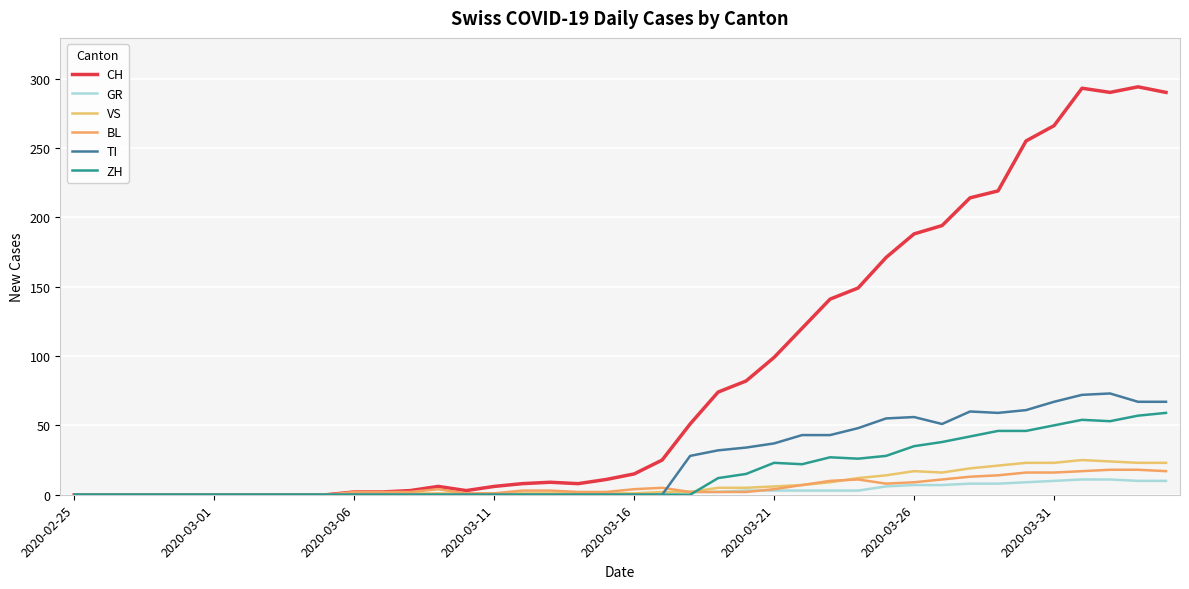

How many interior local peaks does the BL series have?

3